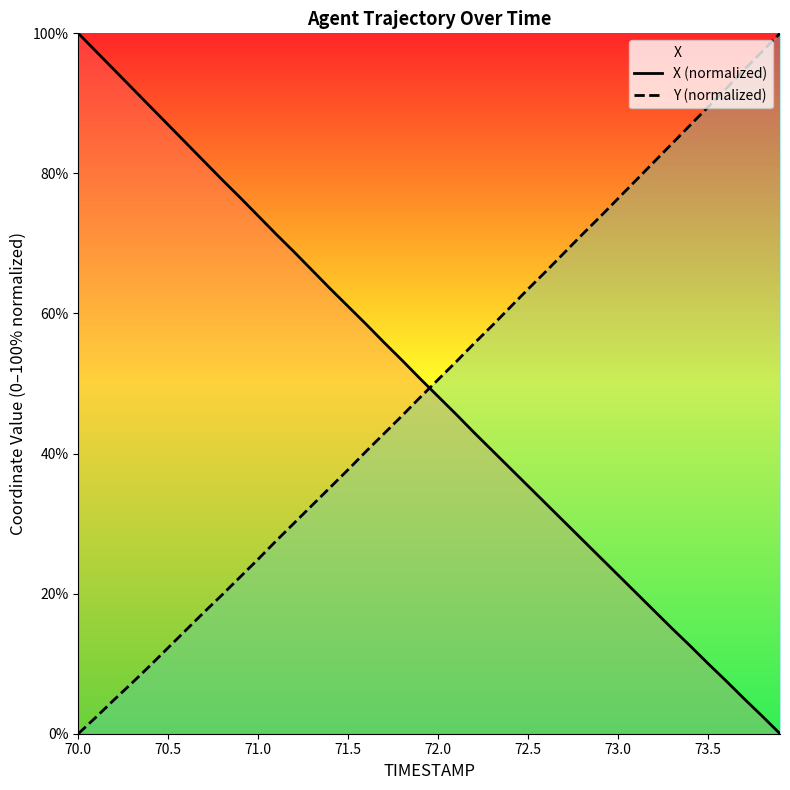

Which category has the highest value in the X (normalized) series?

70.0